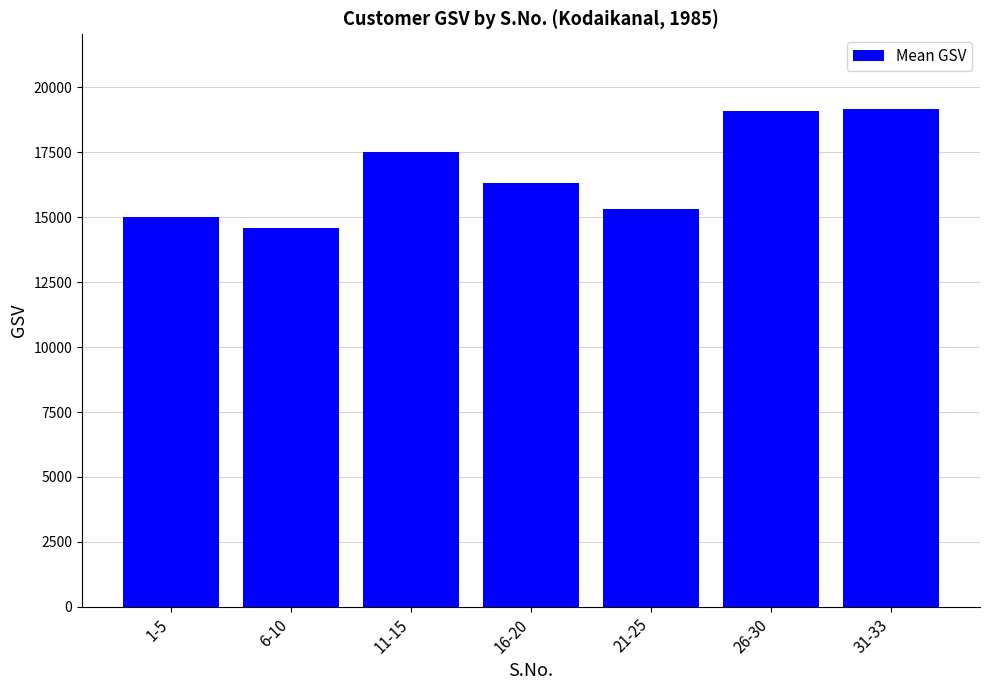

What is the label of the 1st bar from the left?

1-5